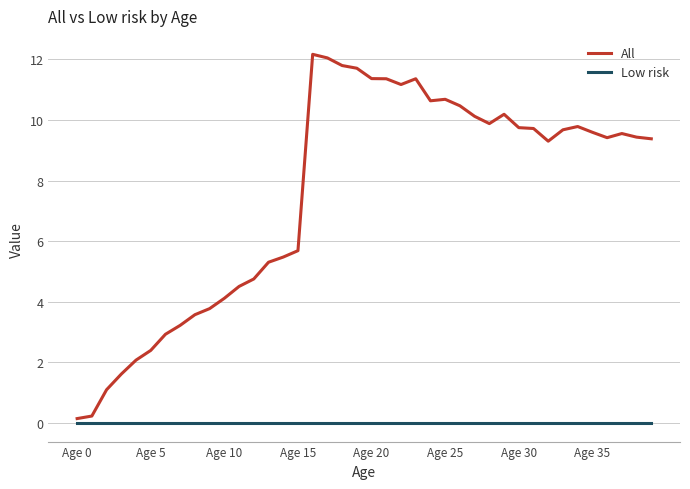

Which series has the largest total across all categories?

All